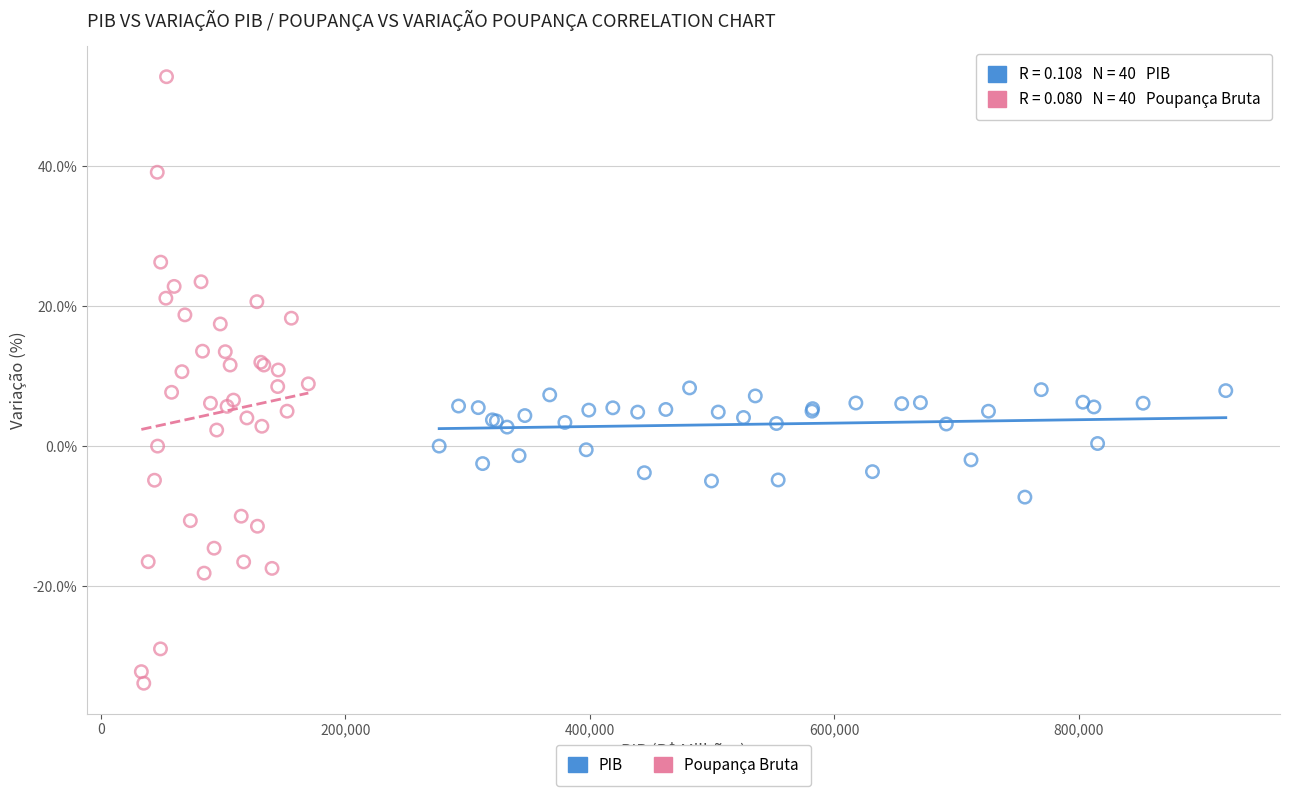

What are all the series names shown in the legend?

PIB, Poupança Bruta